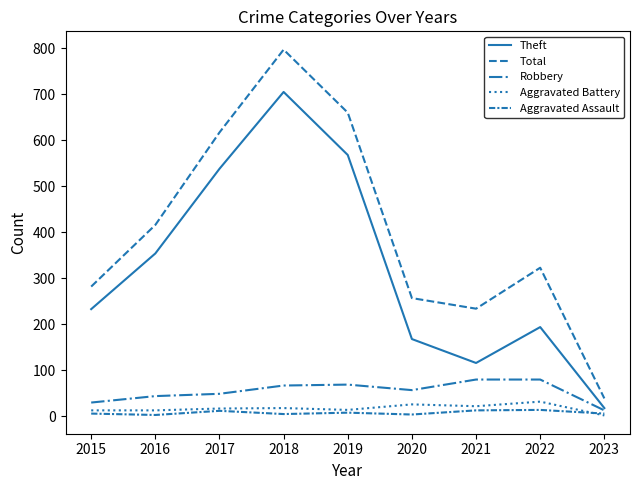

True or false: Theft and Aggravated Battery intersect in this chart.

False